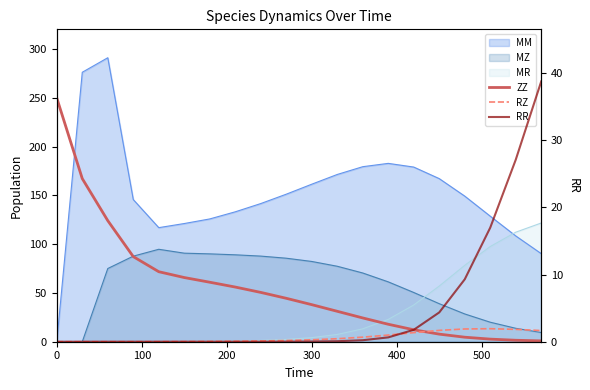

After their last crossing, which series has the higher values: RZ or ZZ?

RZ